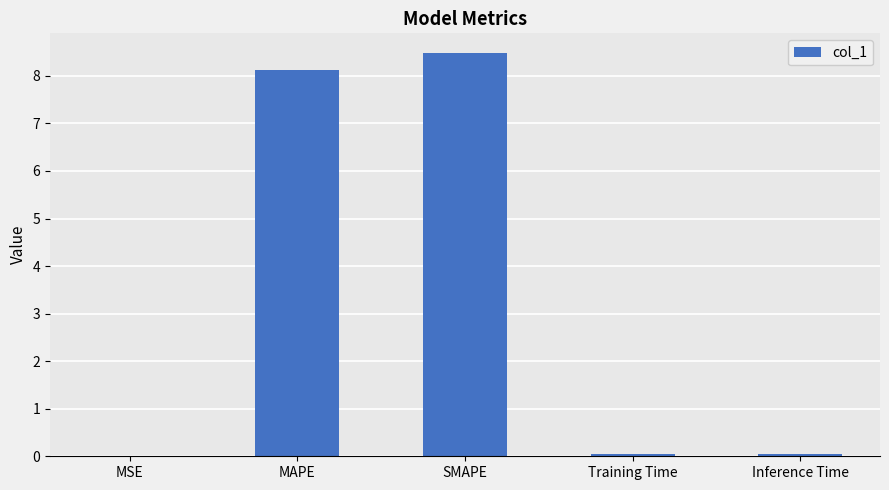

What is the approximate value at MAPE?

8.1